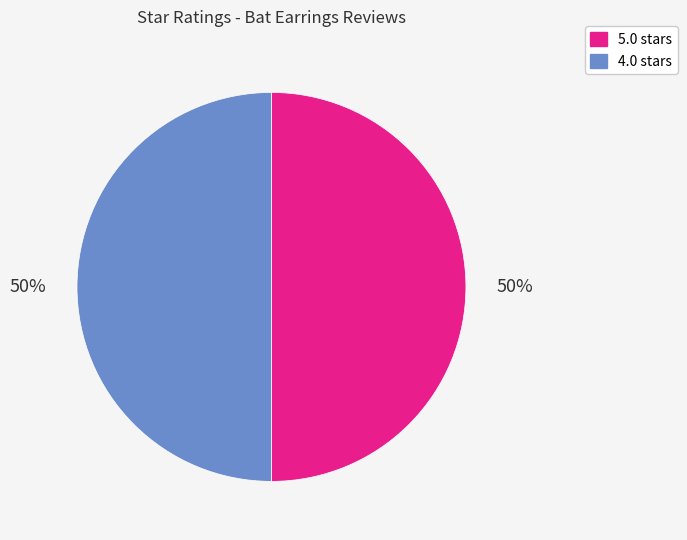

To the nearest percent, what is the average slice percentage?

50%